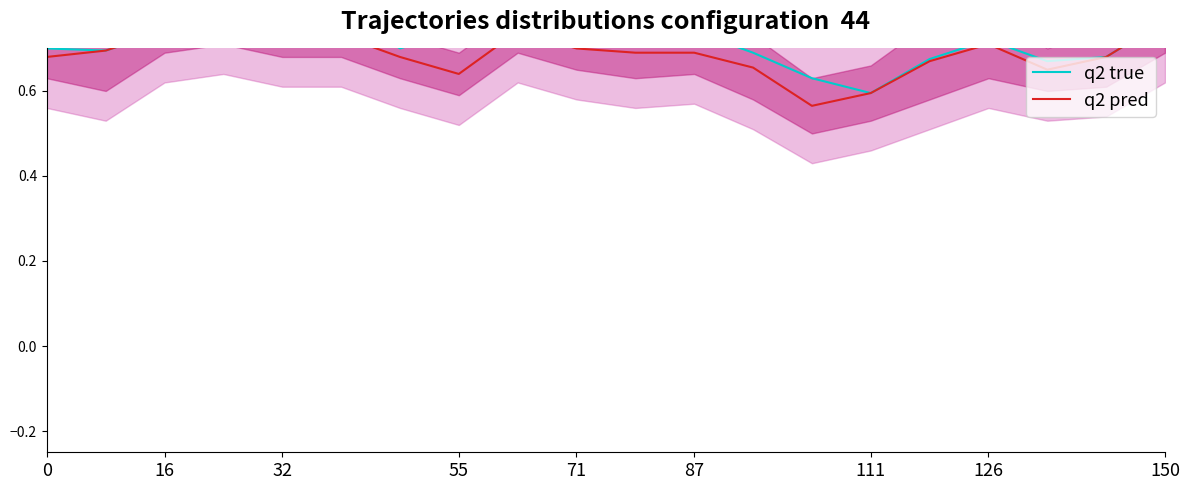

Is it true that q2 pred equals 0.2 at 0?

False